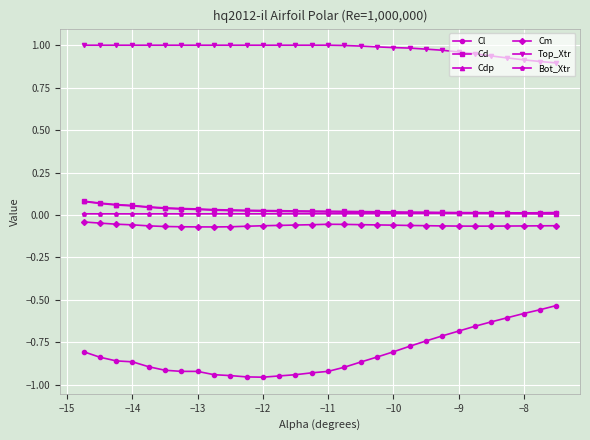

True or false: Cd and Cm cross at least once.

False